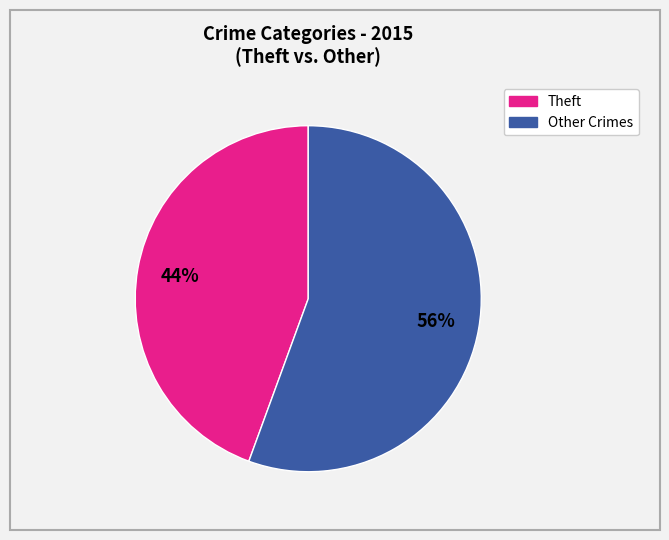

Is there a majority slice in this chart?

Yes